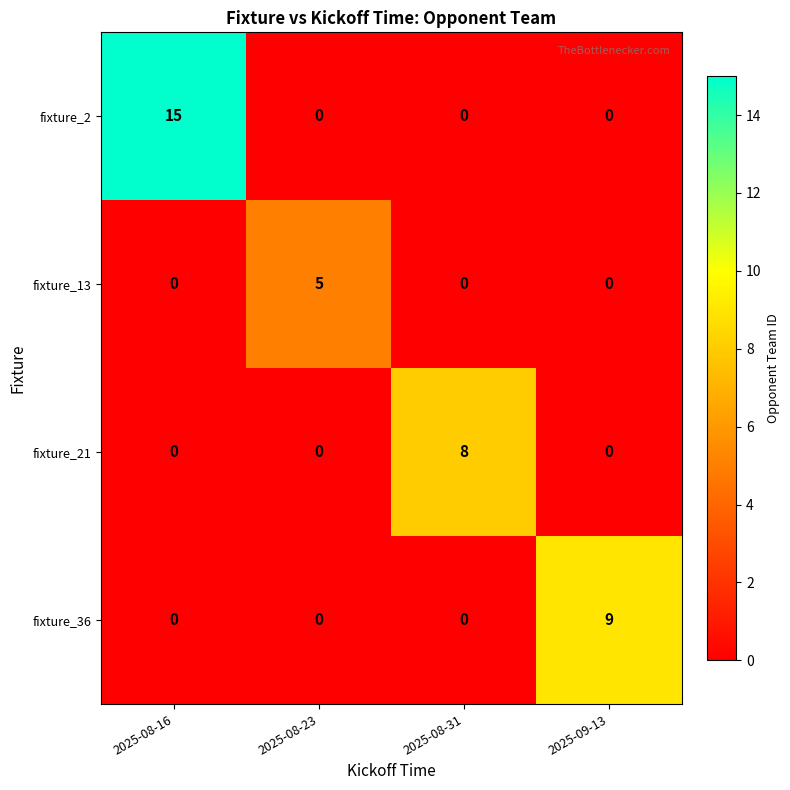

What is the highest value of the fixture_21 series?

8